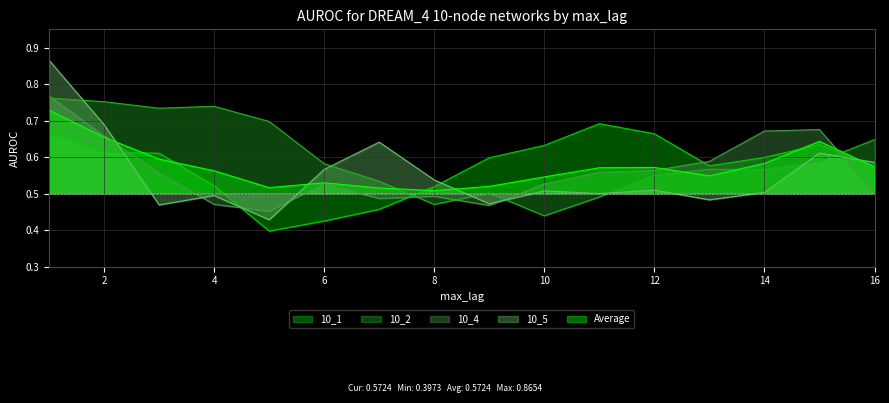

What is the sum of all 10_4 values?

9.0